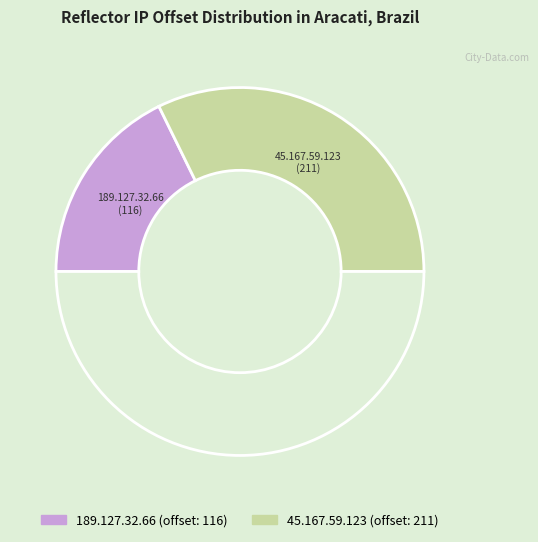

Count the number of slices in the pie.

3